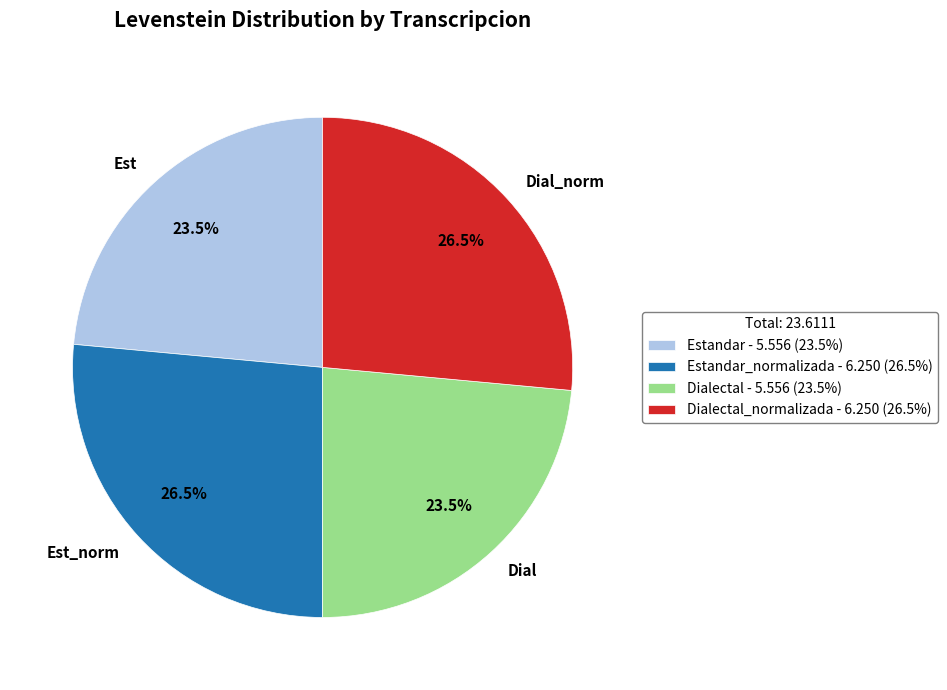

Is there a majority slice in this chart?

No